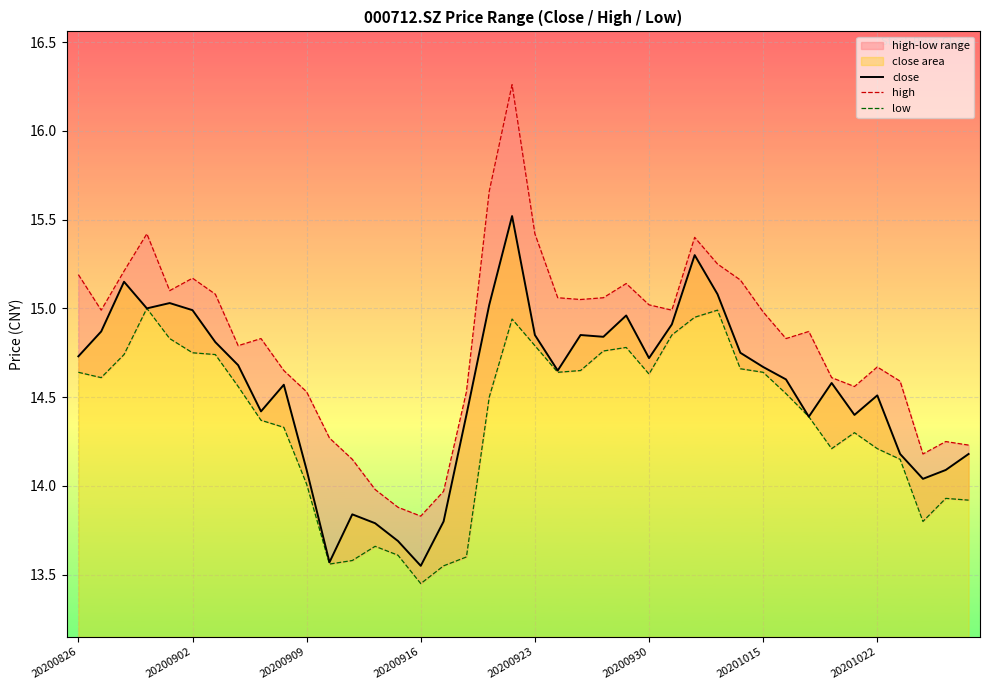

The value of close at 20200826 is 14.7. True or false?

True